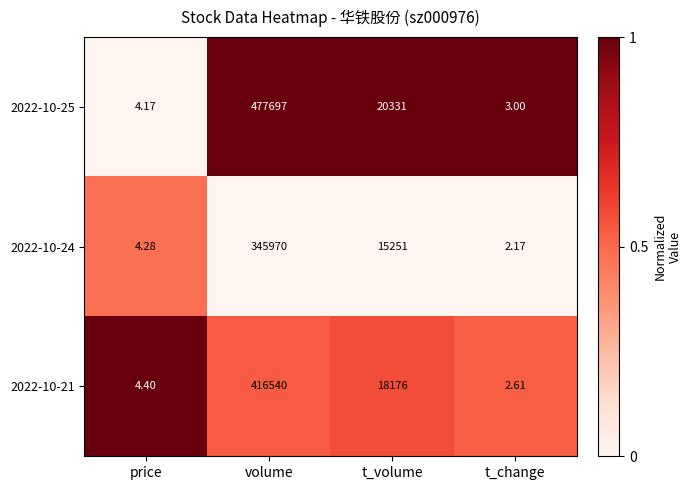

Rank the categories by 2022-10-21 value from highest to lowest.

volume, t_volume, price, t_change